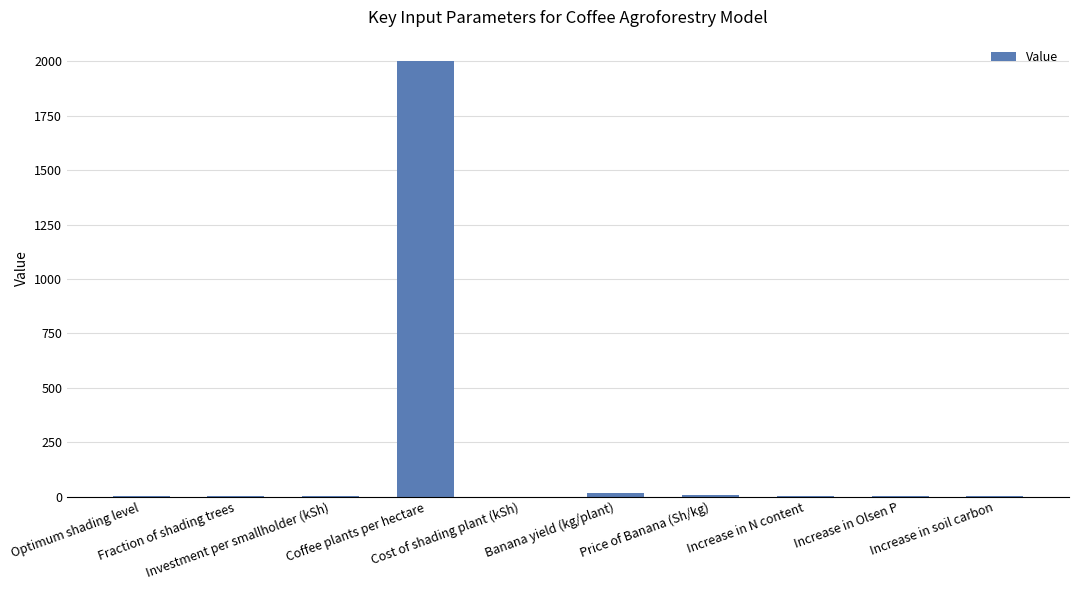

What is the greatest value displayed?

2000.0